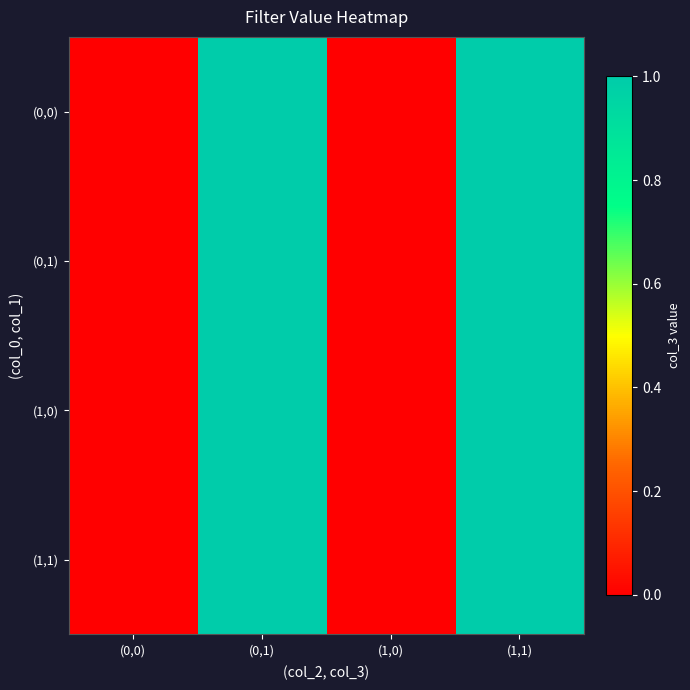

Rank the series by their maximum value, from highest to lowest.

(0,0), (0,1), (1,0), (1,1)